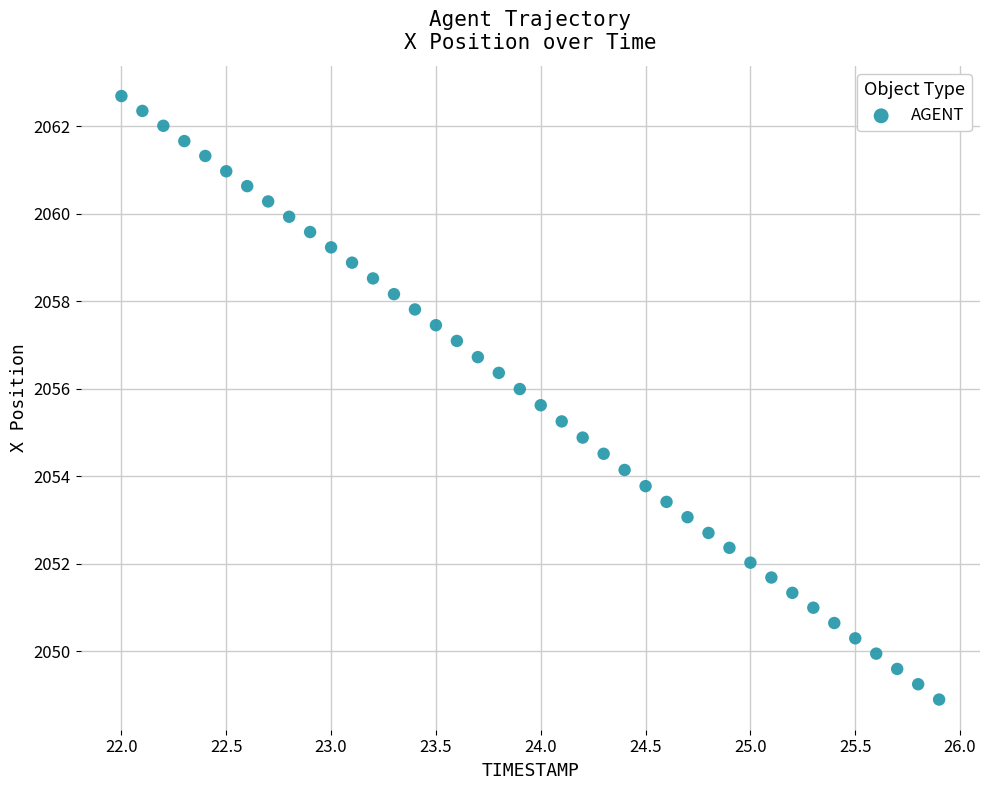

What is the range of X values (max minus min)?

3.9